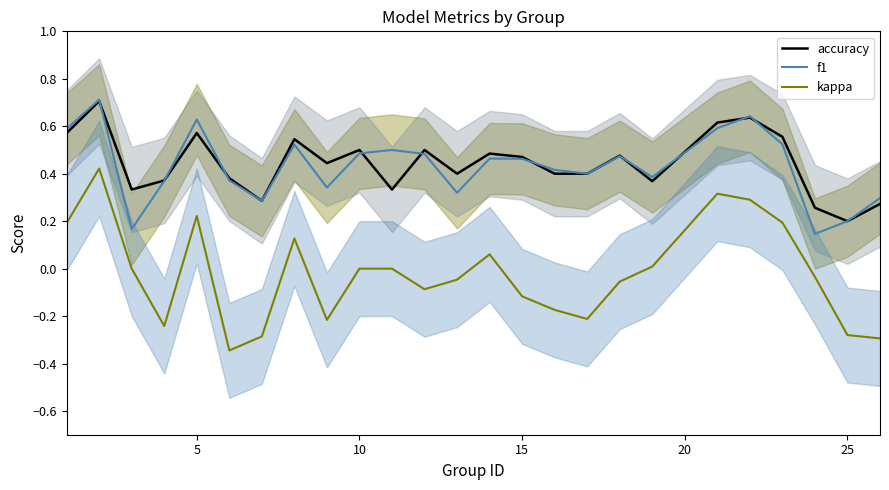

The value of kappa at 15 is -0.1. True or false?

True